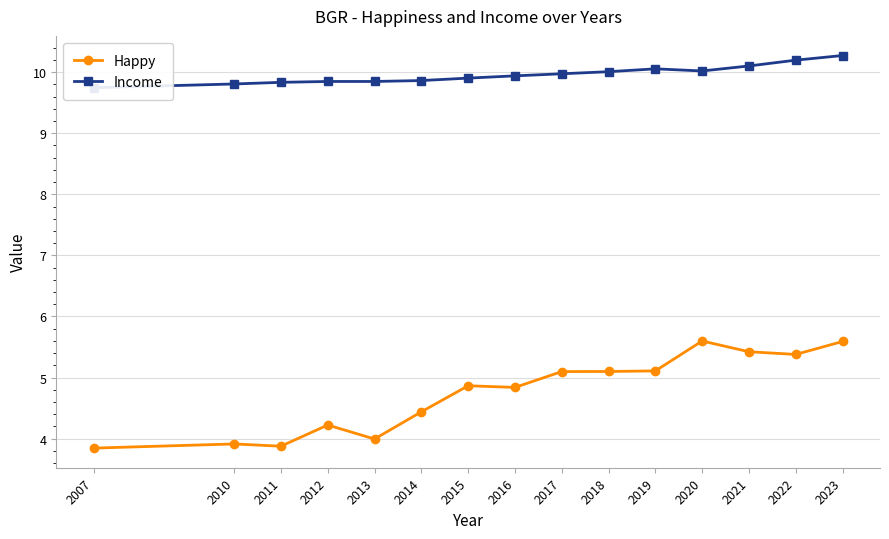

Reading left to right, what are all the values shown in this chart?

Happy: 2007=3.8	2010=3.9	2011=3.9	2012=4.2	2013=4.0	2014=4.4	2015=4.9	2016=4.8	2017=5.1	2018=5.1	2019=5.1	2020=5.6	2021=5.4	2022=5.4	2023=5.6
Income: 2007=9.7	2010=9.8	2011=9.8	2012=9.8	2013=9.8	2014=9.9	2015=9.9	2016=9.9	2017=10.0	2018=10.0	2019=10.1	2020=10.0	2021=10.1	2022=10.2	2023=10.3